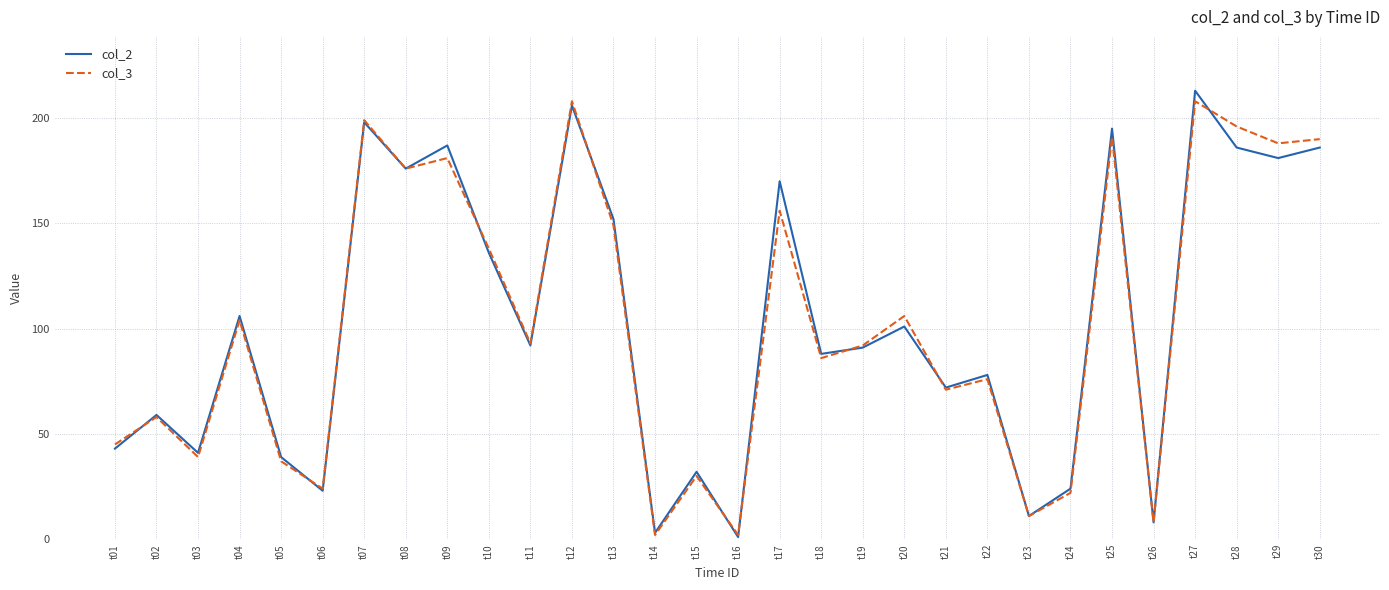

True or false: col_2 has a value of 56 at t03.

False